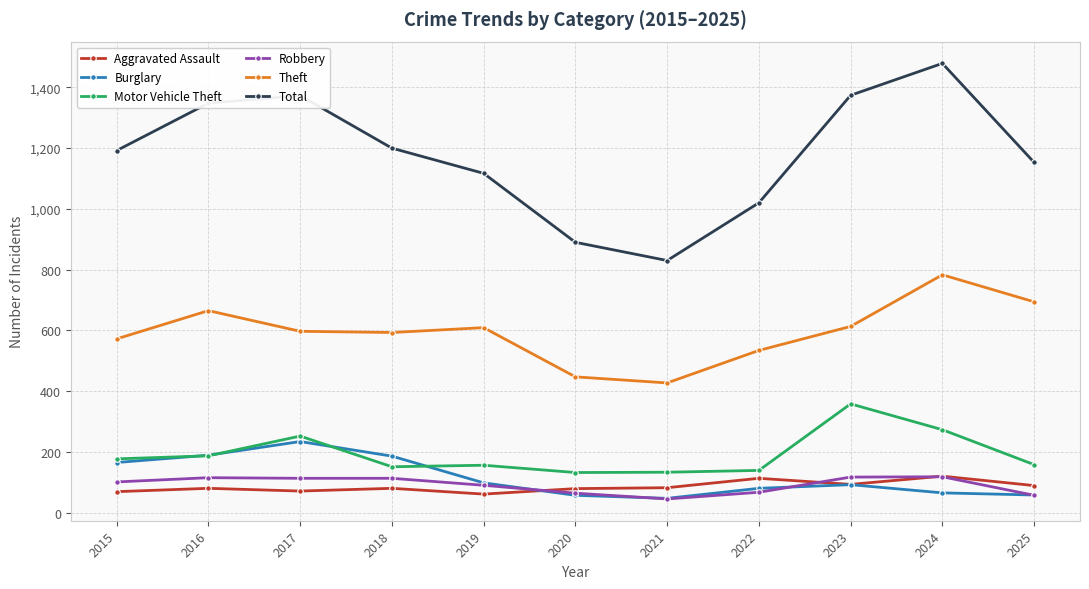

What is the difference between the Motor Vehicle Theft values at 2025 and 2023?

200